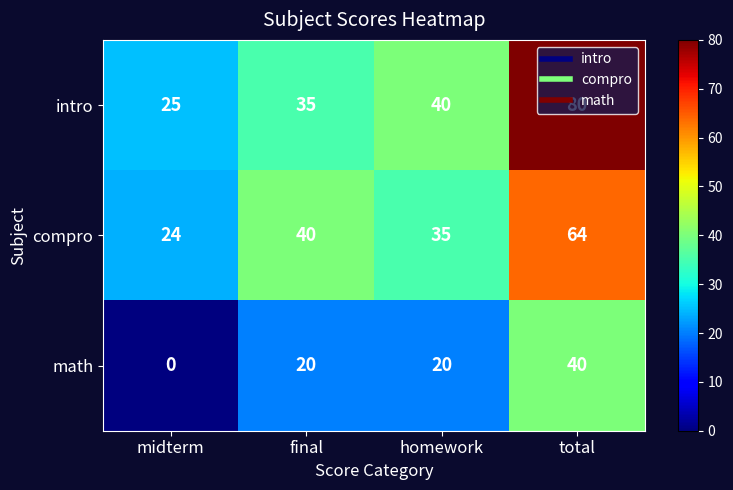

Is the value of intro at midterm greater than the value of compro at total?

No